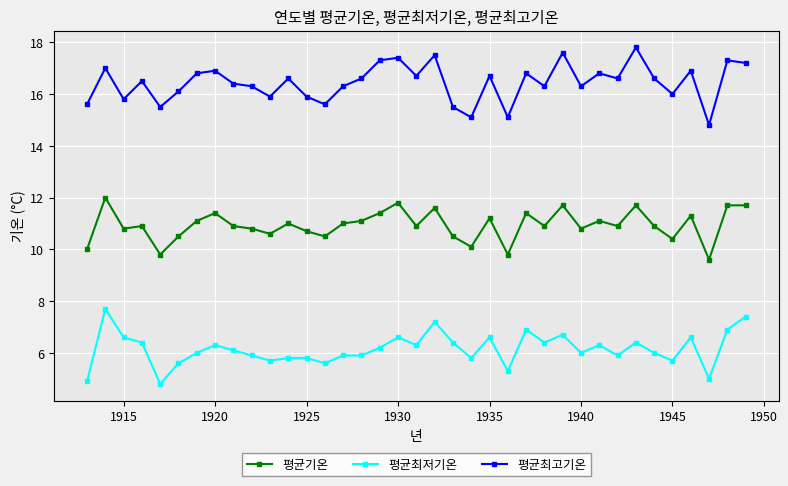

Which series has the largest total across all categories?

평균최고기온